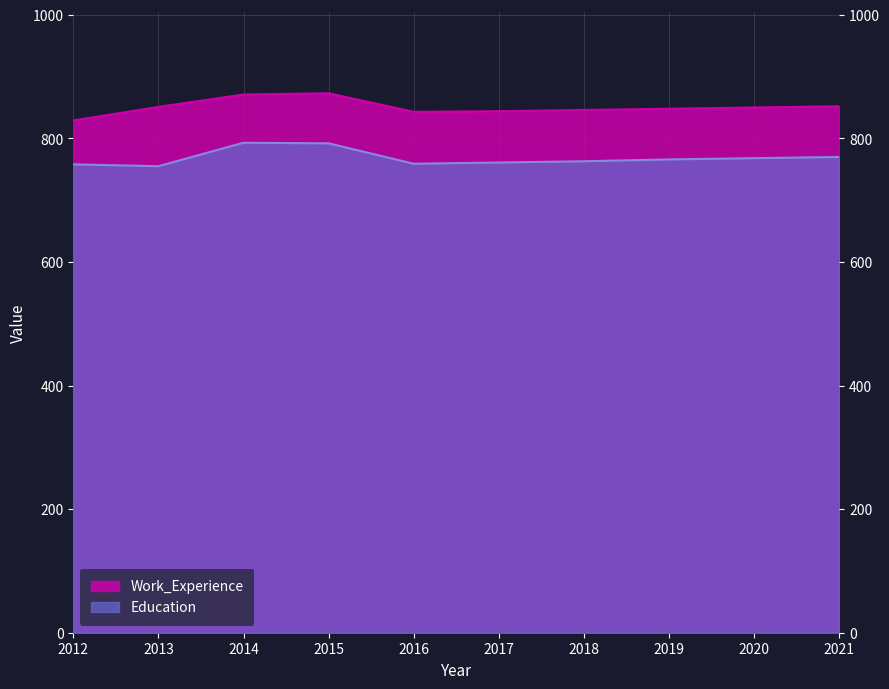

What is the difference between the second highest and second lowest values in the Education series?

34